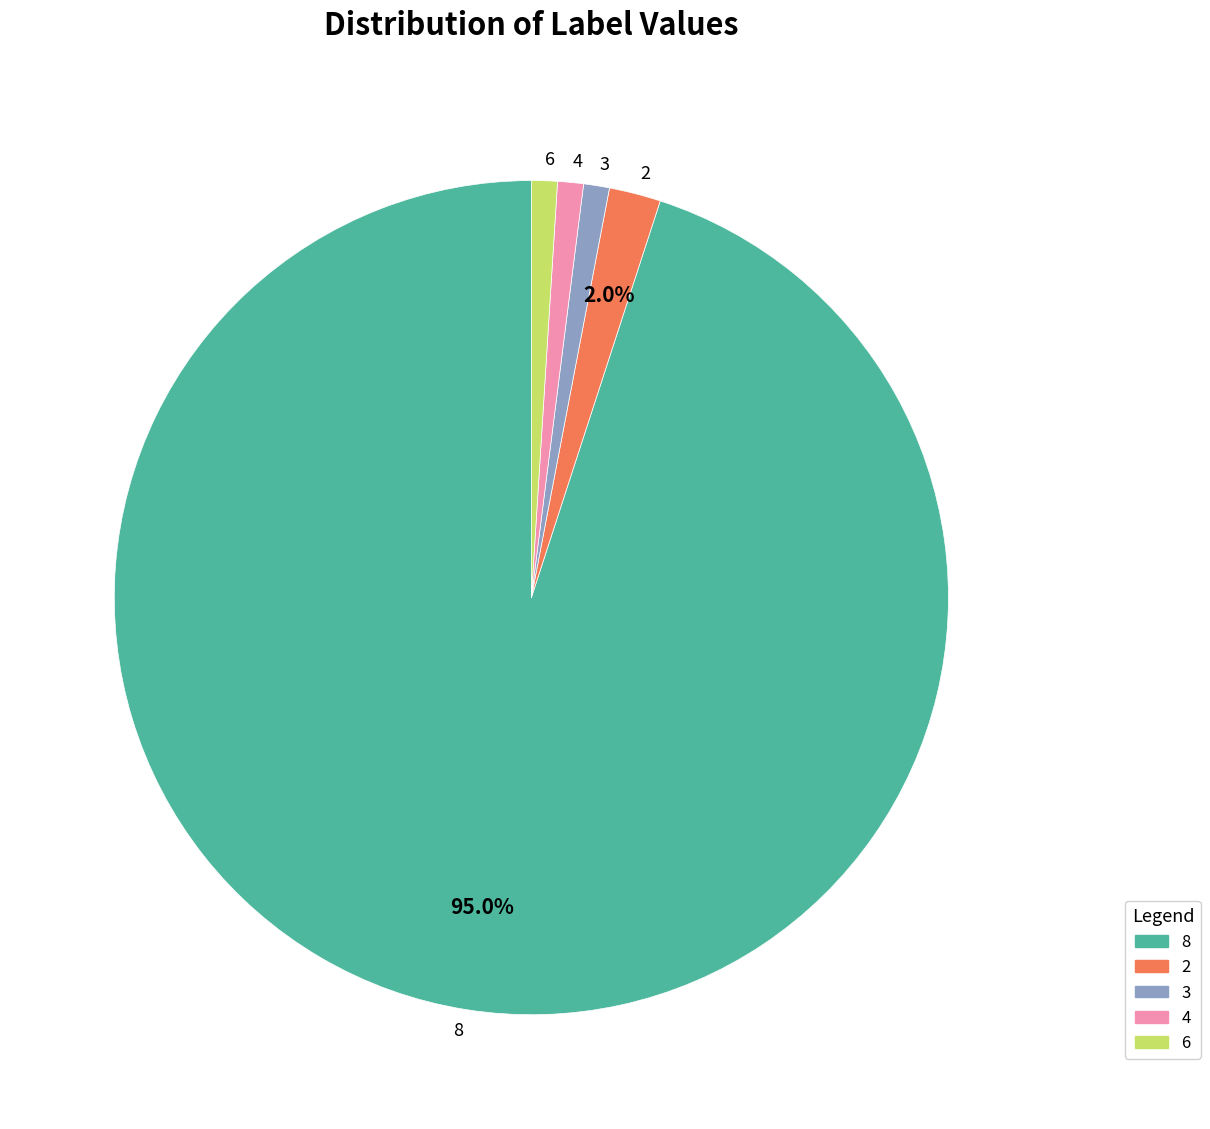

Count the number of slices in the pie.

5